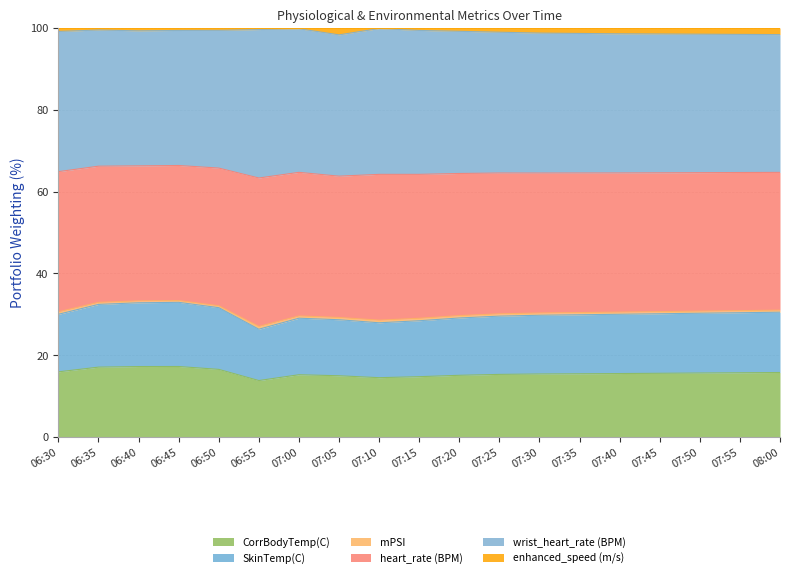

How many lines are shown in the chart?

6